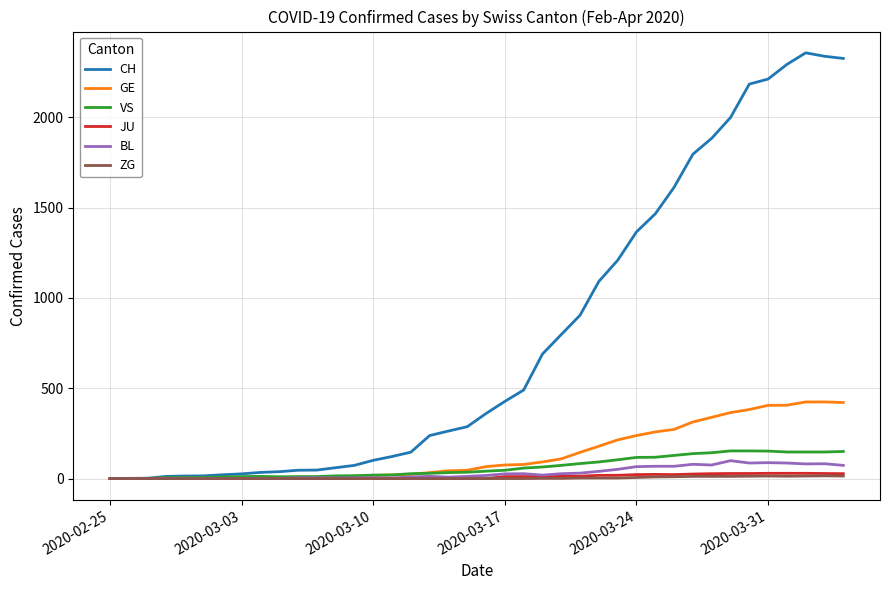

Does the chart have visible grid lines?

Yes